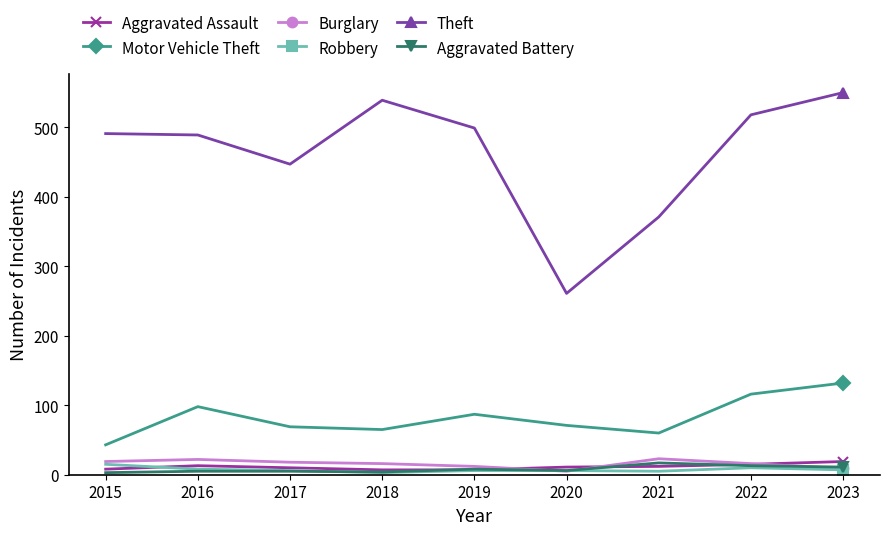

At which label does Motor Vehicle Theft reach its minimum?

2015